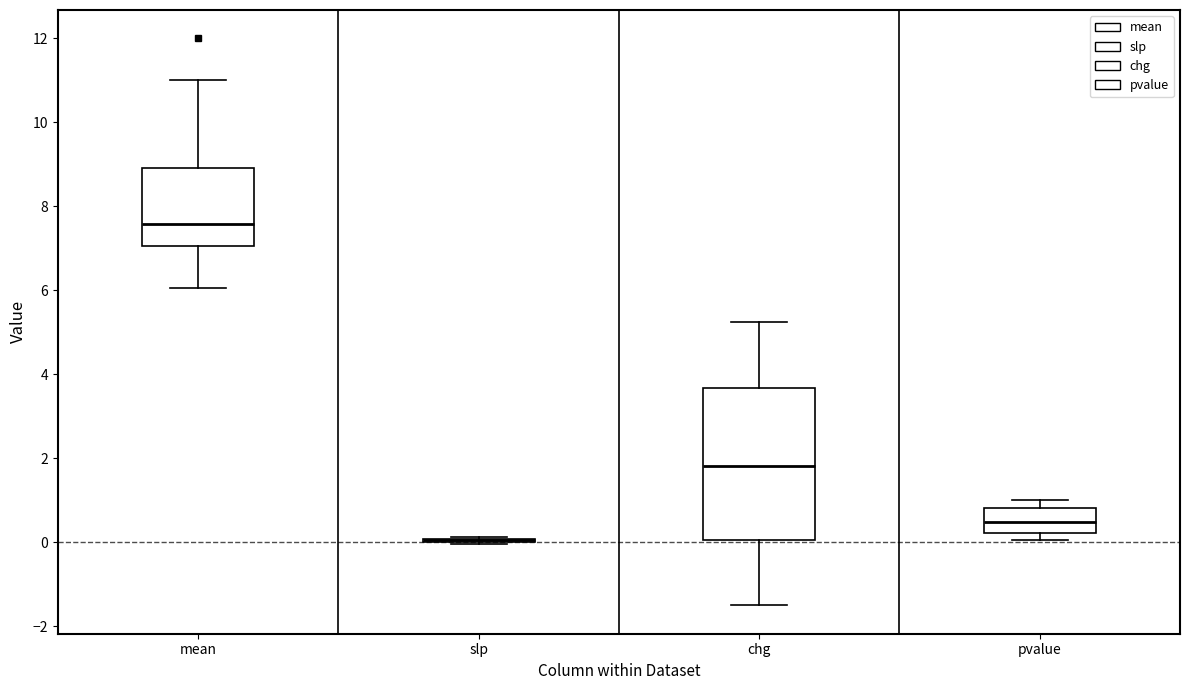

Reading left to right, transcribe this box plot: for each box, give where its median line is, the range the box spans, and where its two whiskers end, as read against the y-axis. The values are not printed on the chart, so give them approximately, as read against the axis.

mean: median 7.6, box 7.0 to 9.0, whiskers 6.0 to 11.0
slp: box collapsed to a line at 0.0, whiskers 0.0 to 0.2
chg: median 1.8, box 0.0 to 3.6, whiskers -1.6 to 5.2
pvalue: median 0.4, box 0.2 to 0.8, whiskers 0.0 to 1.0